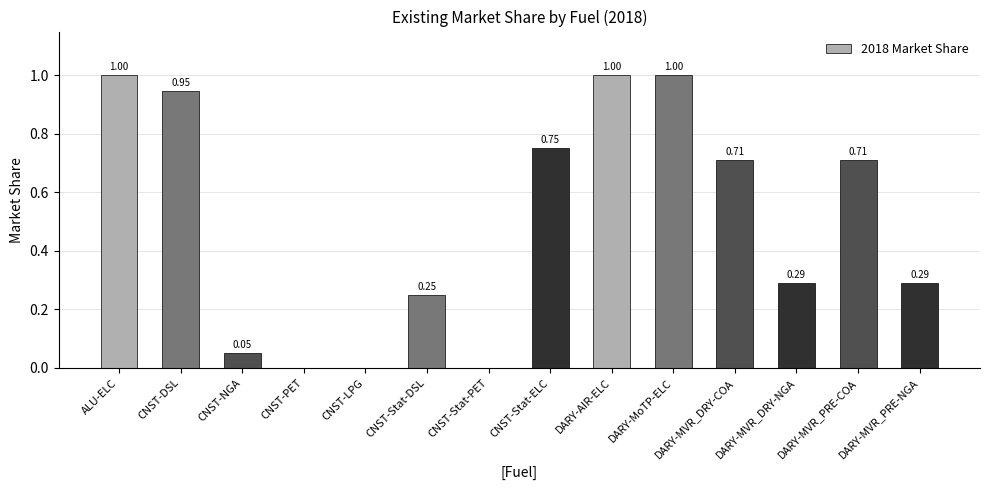

What is the sum of all values?

7.0